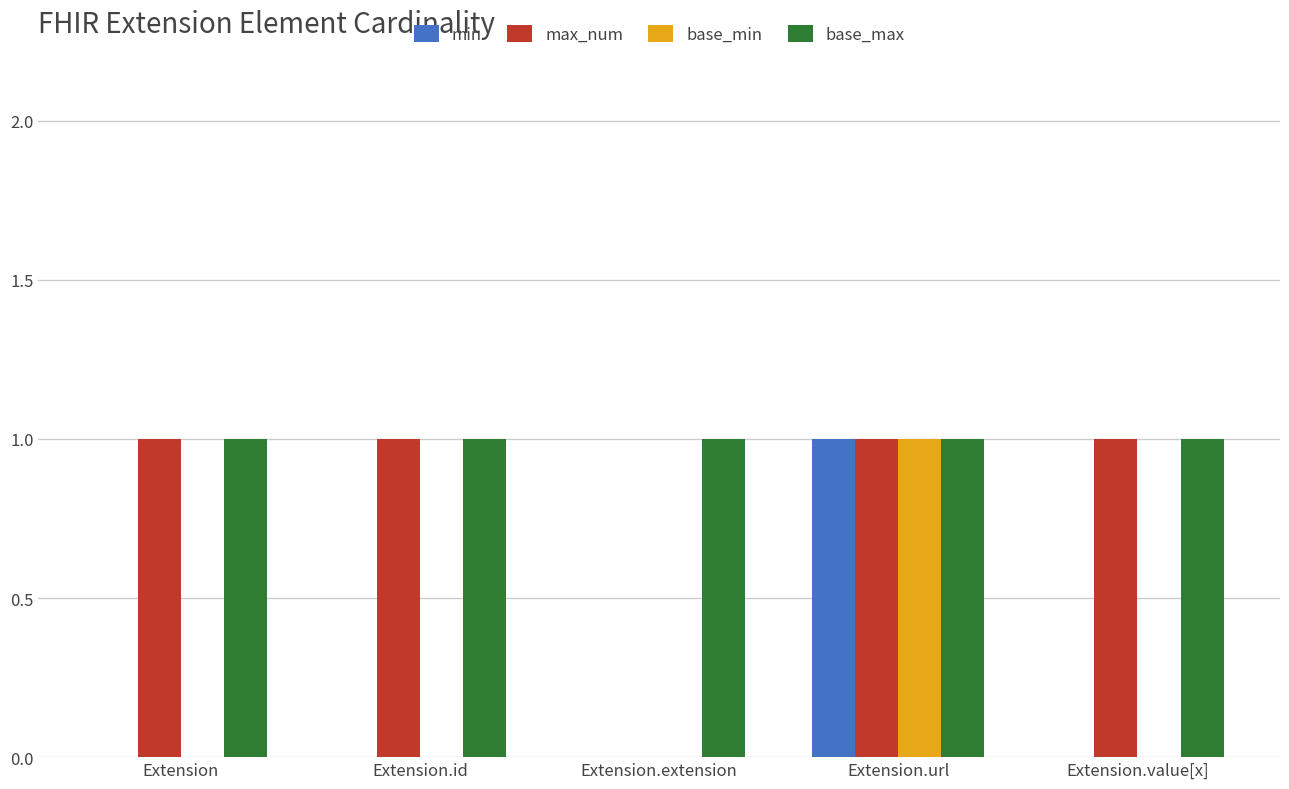

At which category is the sum across all series the highest?

Extension.url